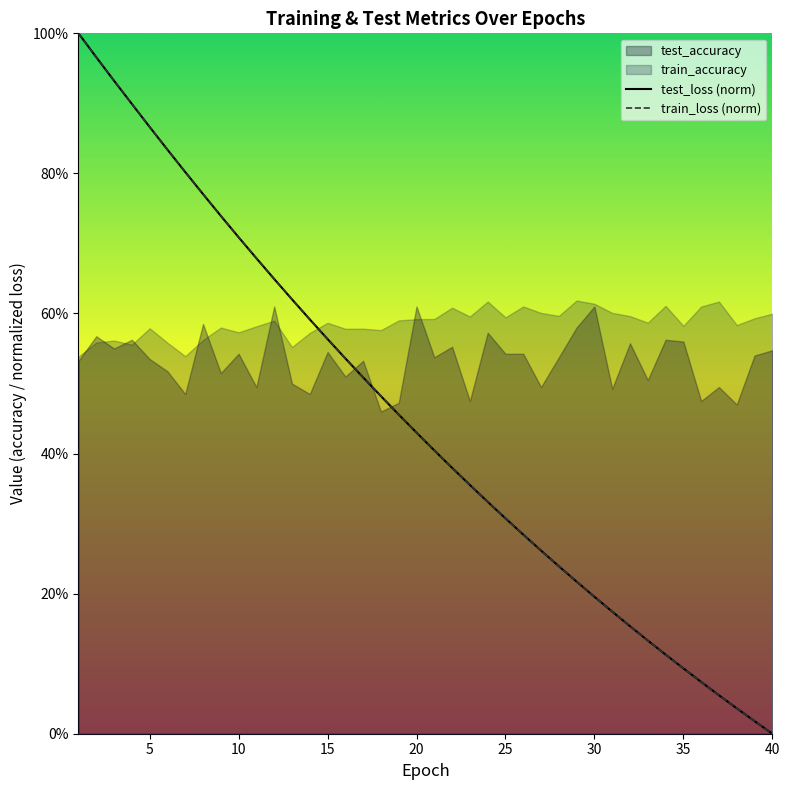

What is the maximum value for test_loss (norm)?

1.0